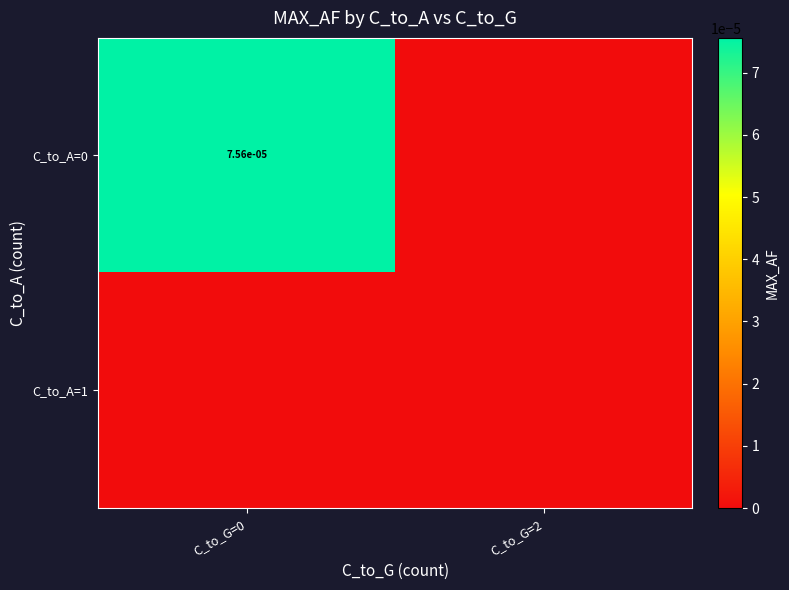

Which series has the largest total across all categories?

C_to_A=0